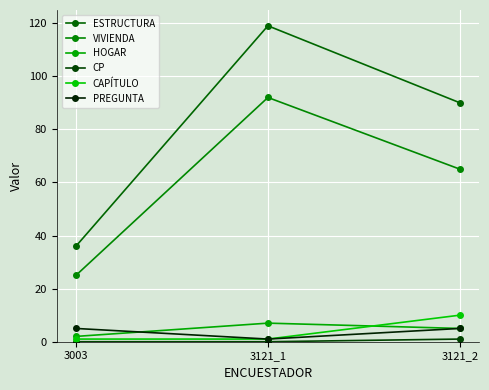

Is this an area chart (filled region under the line)?

No